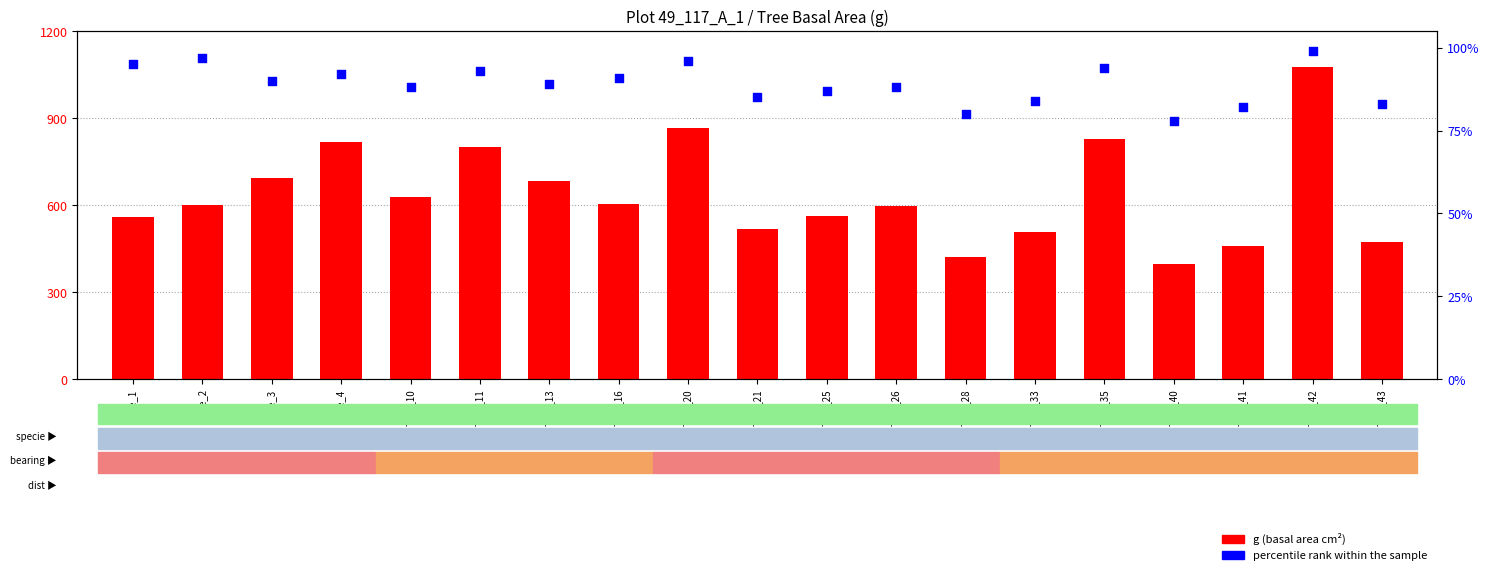

At which category is the sum across all series the highest?

Tree_42